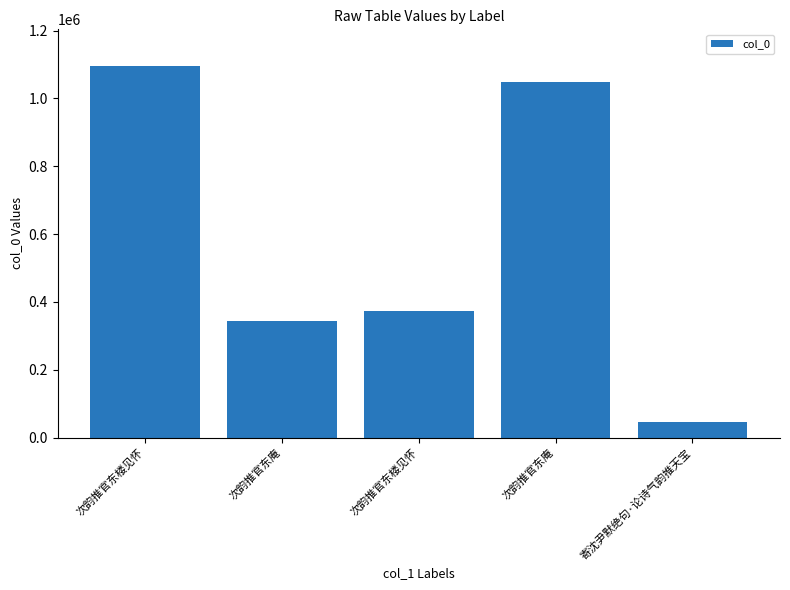

Which has a higher value, 寄沈尹默绝句·论诗气韵推天宝 or 次韵推官东庵?

次韵推官东庵